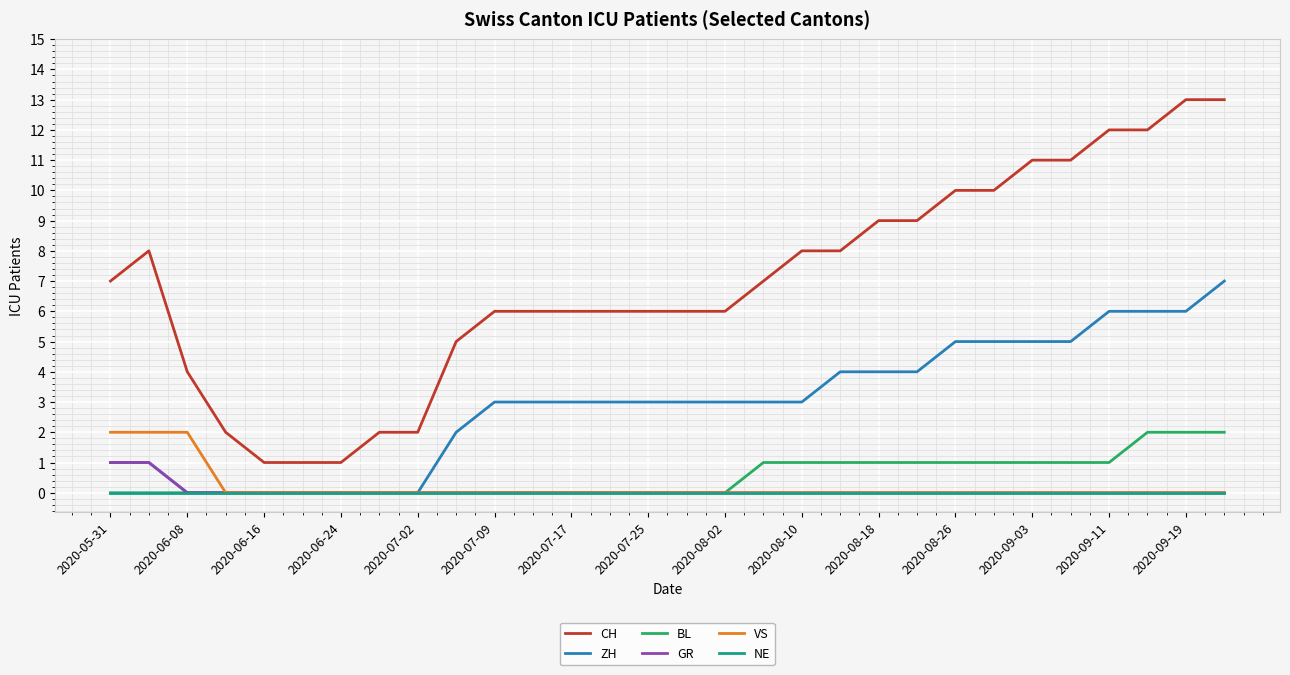

True or false: GR and CH intersect in this chart.

False